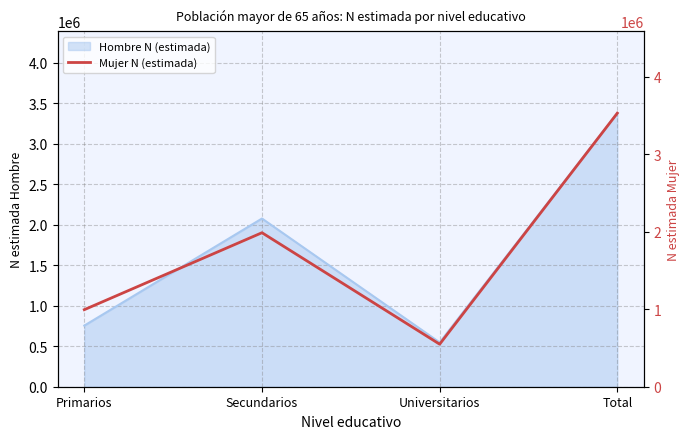

List the labels in order of value, largest first.

Total, Secundarios, Primarios, Universitarios